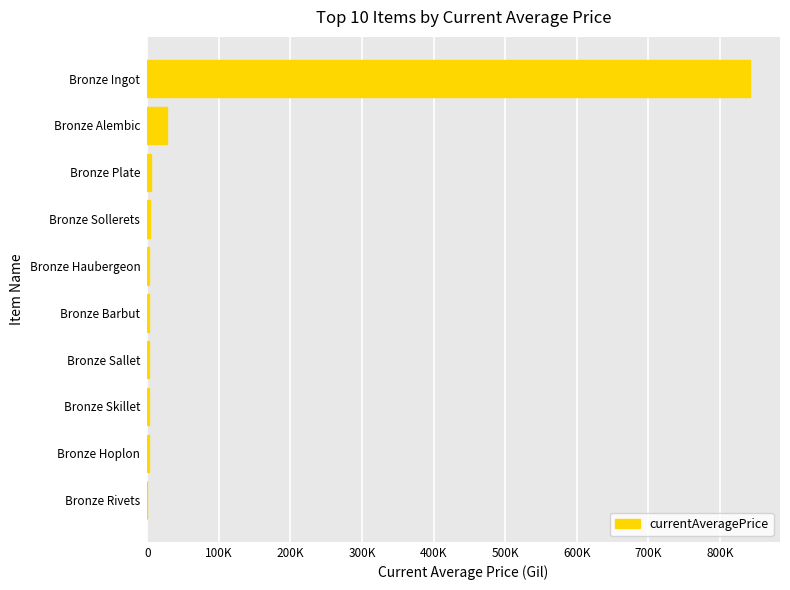

Are the bars horizontal?

Yes